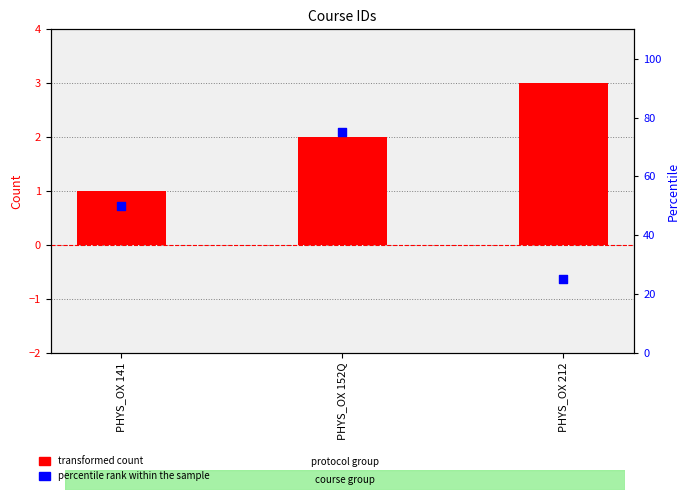

Which series has the widest spread of Y values?

percentile rank within the sample